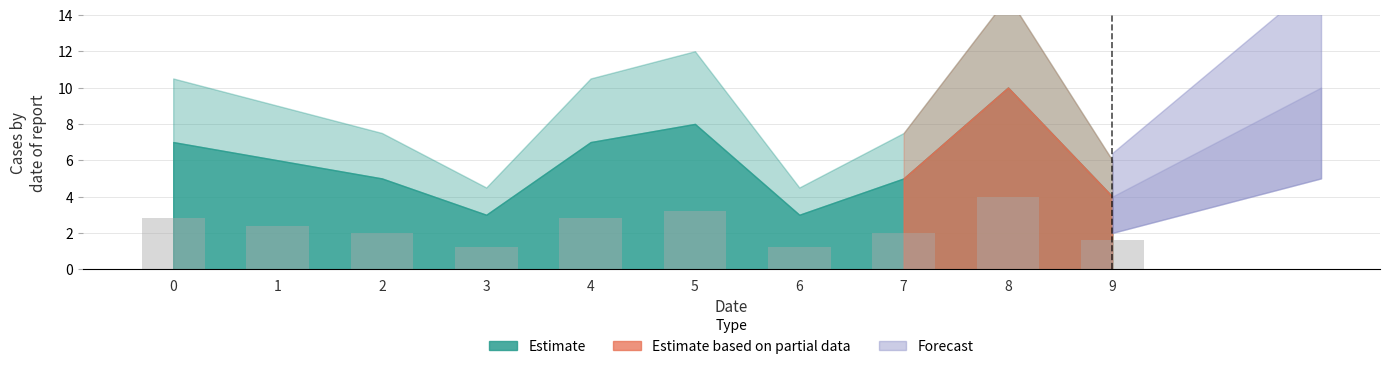

How many categories are shown in the chart?

10